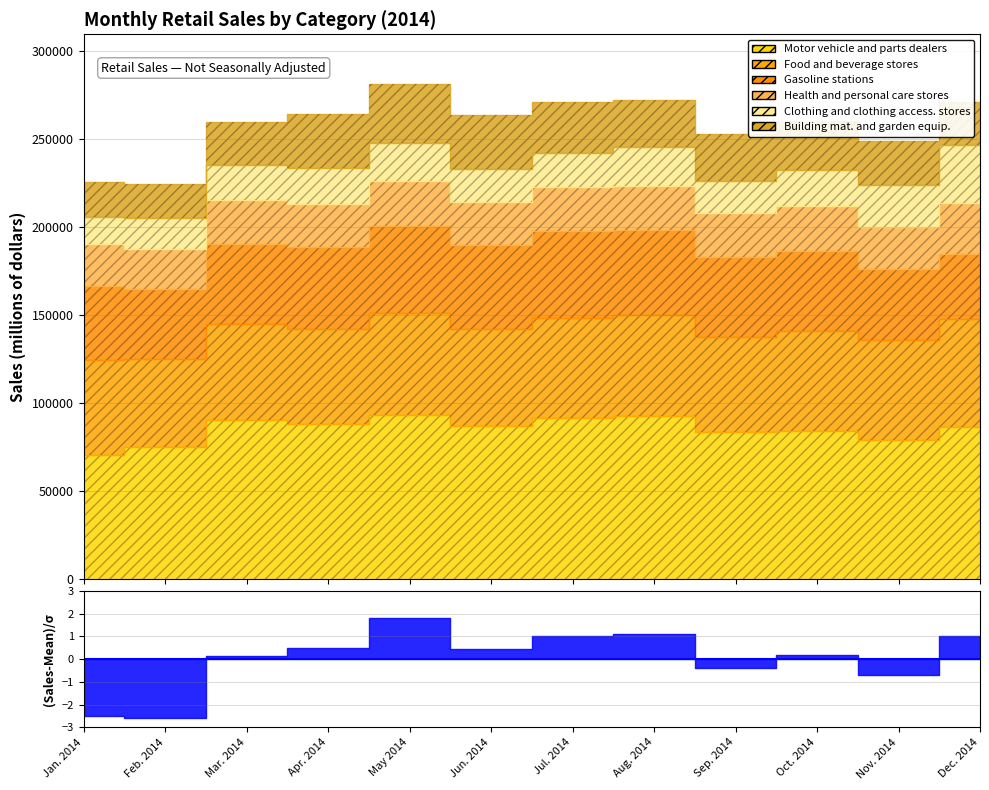

In Building mat. and garden equip., how many points are higher than both neighbors (excluding endpoints)?

2